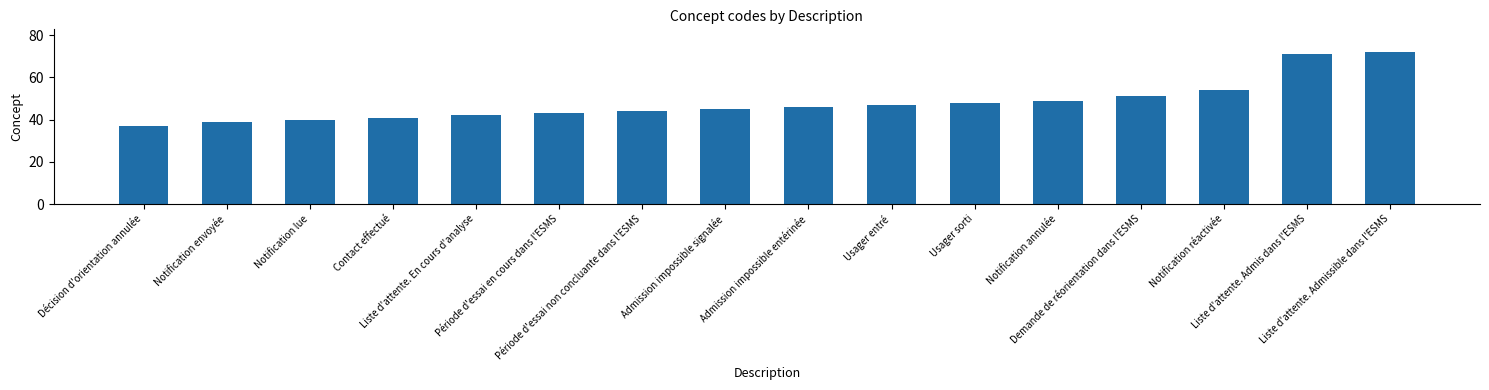

Reading left to right, list all the values displayed in this chart.

37	39	40	41	42	43	44	45	46	47	48	49	51	54	71	72